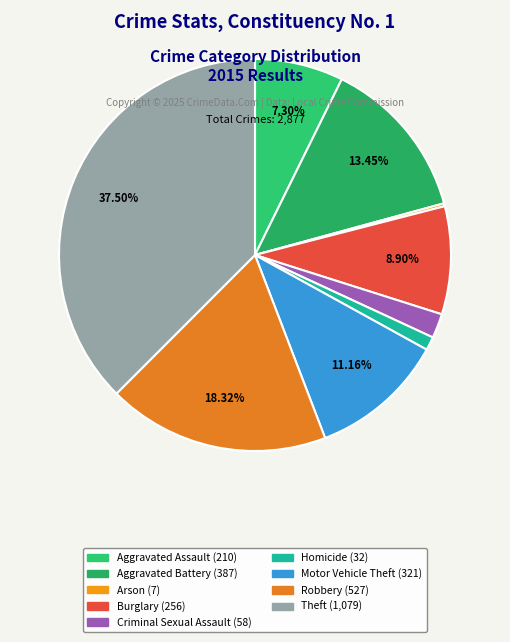

Rank the categories by value from highest to lowest.

Theft, Robbery, Aggravated Battery, Motor Vehicle Theft, Burglary, Aggravated Assault, Criminal Sexual Assault, Homicide, Arson